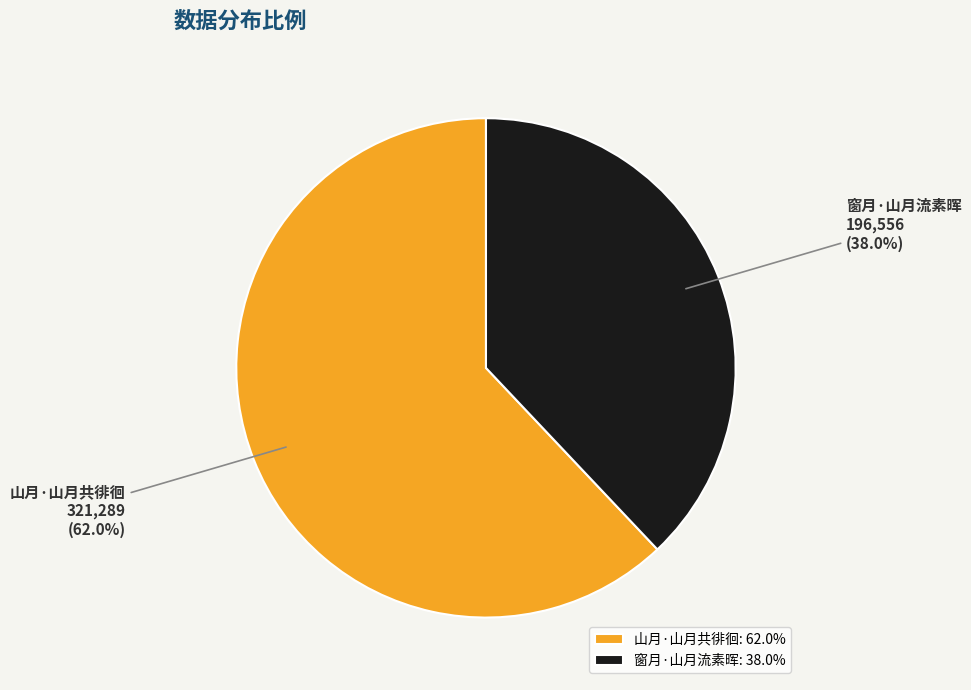

To the nearest percent, what is the difference between the largest and smallest slice percentages?

24%